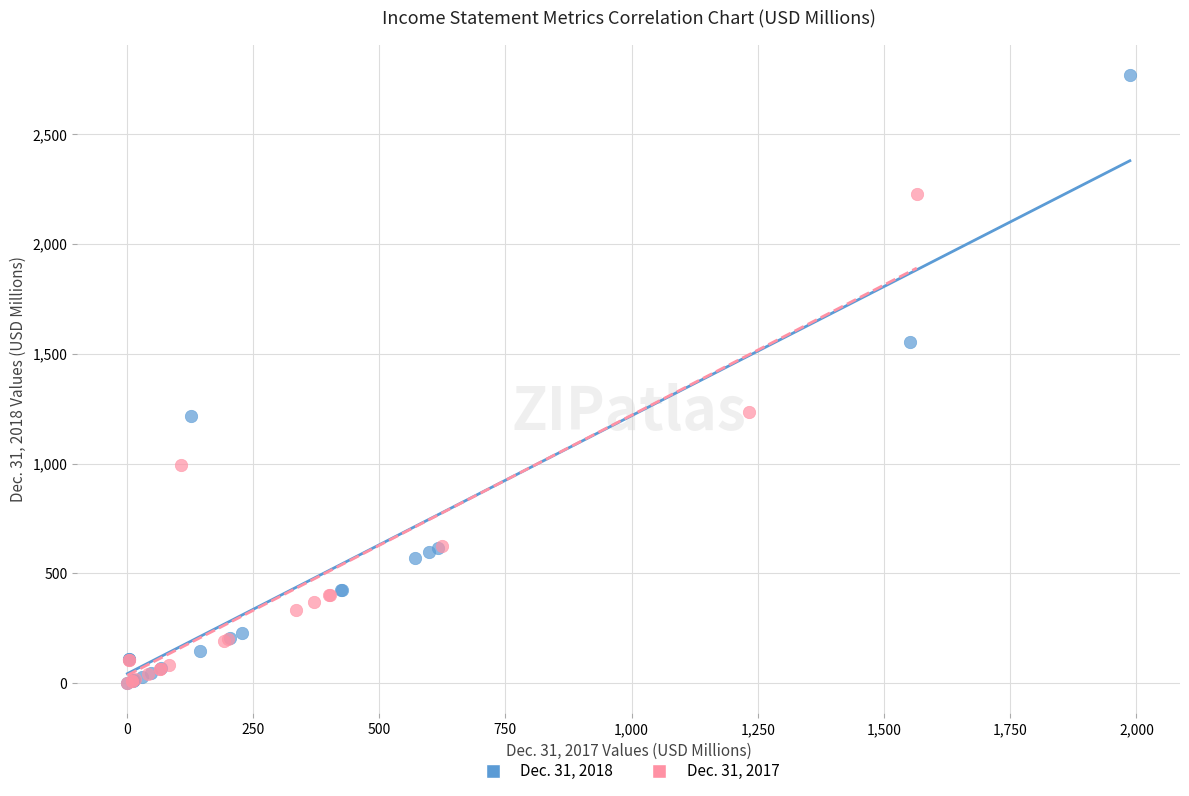

Which series has the widest spread of Y values?

Dec. 31, 2018